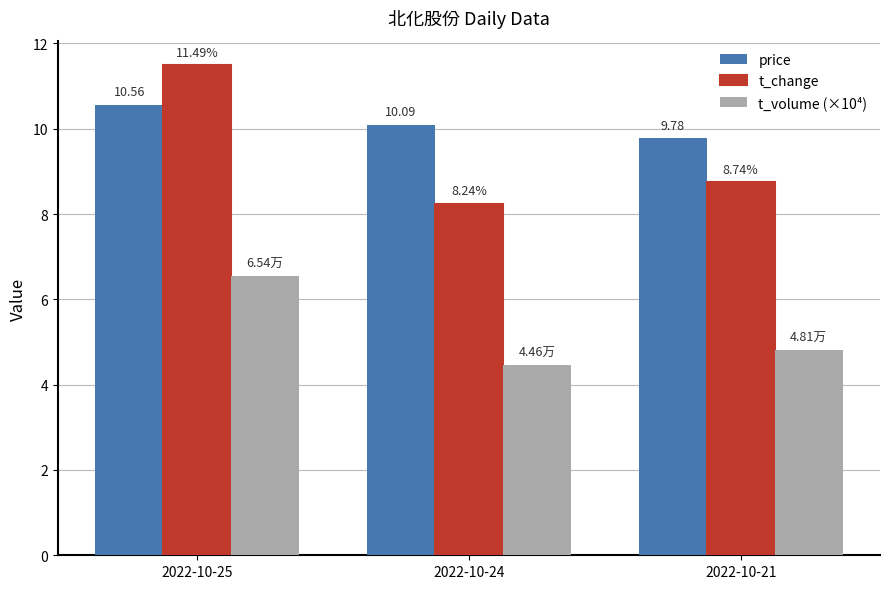

What is the average value of the t_change series?

9.5